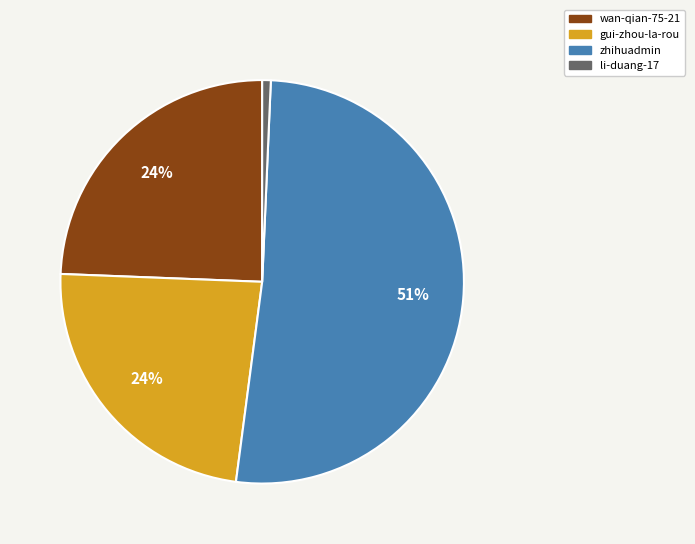

Which slice is the smallest?

li-duang-17